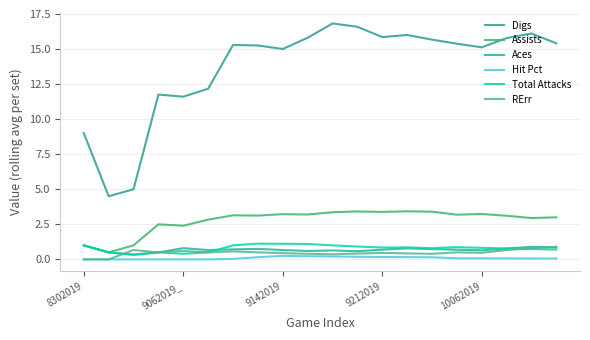

Does the chart have visible grid lines?

Yes